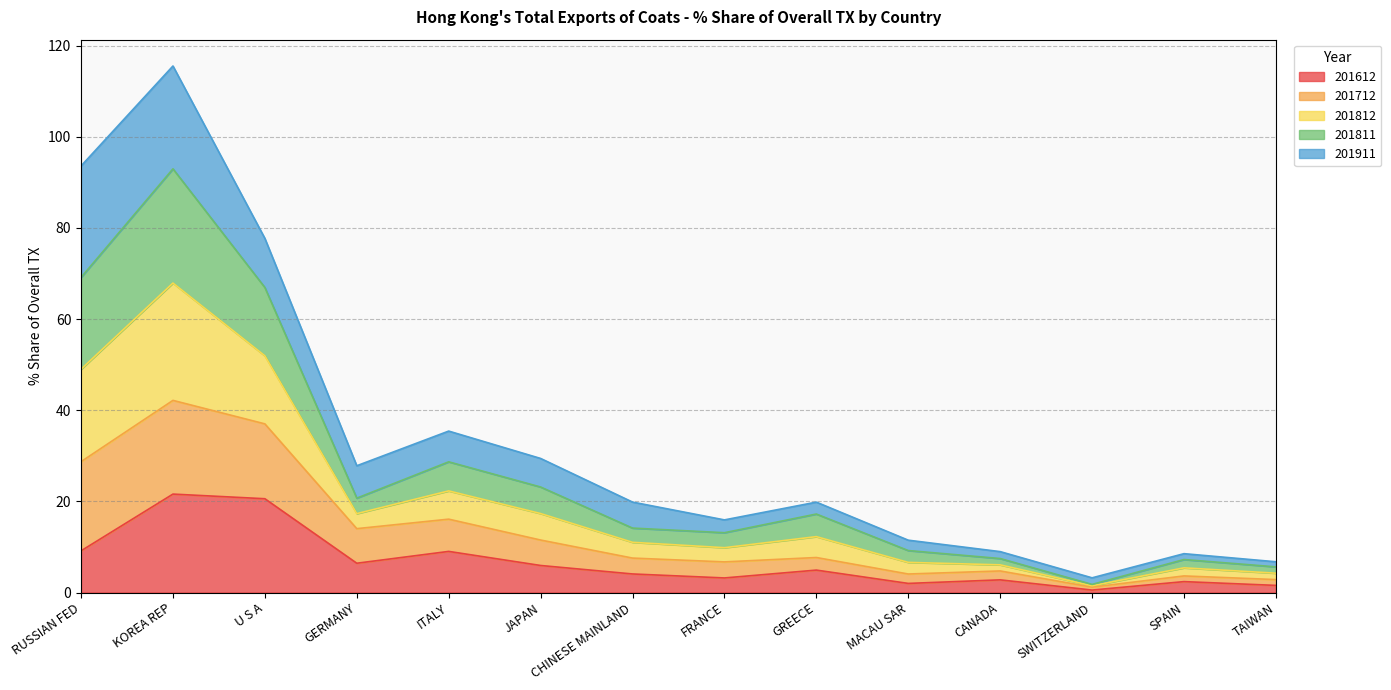

At which category is the sum across all series the highest?

KOREA REP